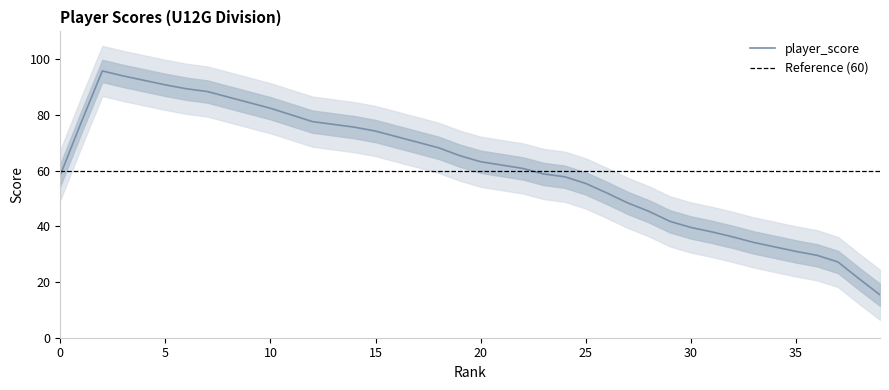

Which has a higher value, 6 or 12?

6